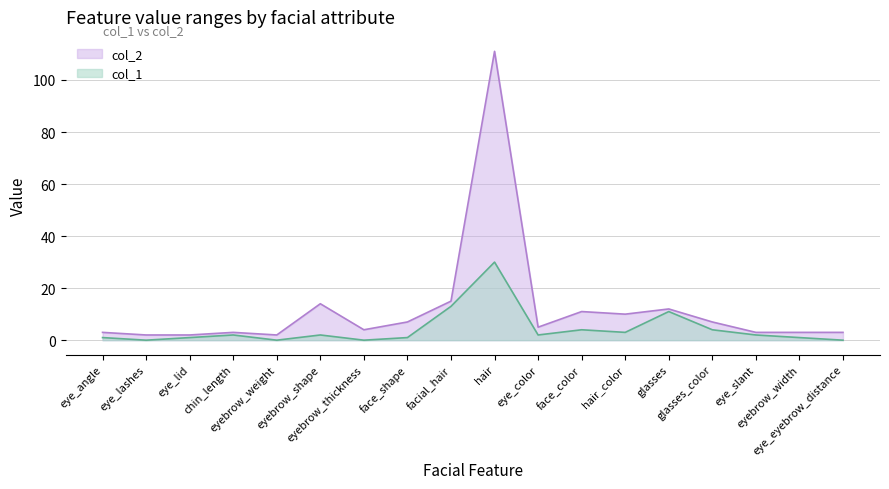

True or false: col_2 and col_1 intersect in this chart.

False